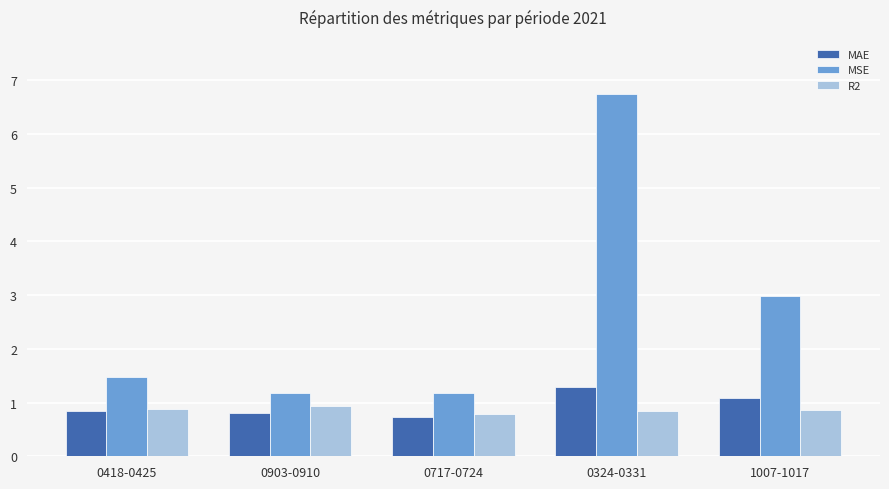

At which label does MAE reach its minimum?

0717-0724